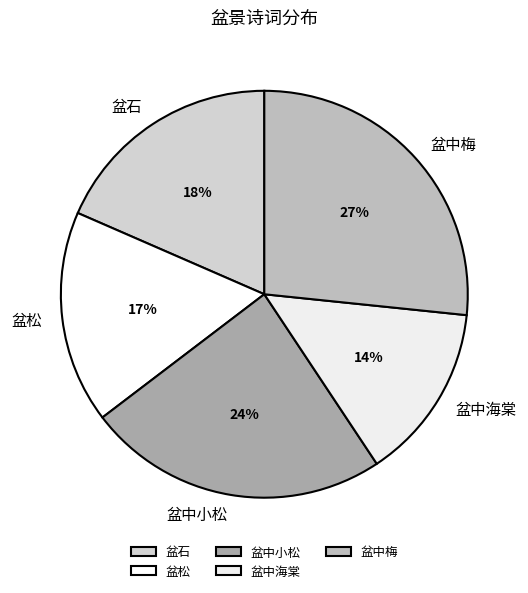

Rank the categories by value from highest to lowest.

盆中梅, 盆中小松, 盆石, 盆松, 盆中海棠